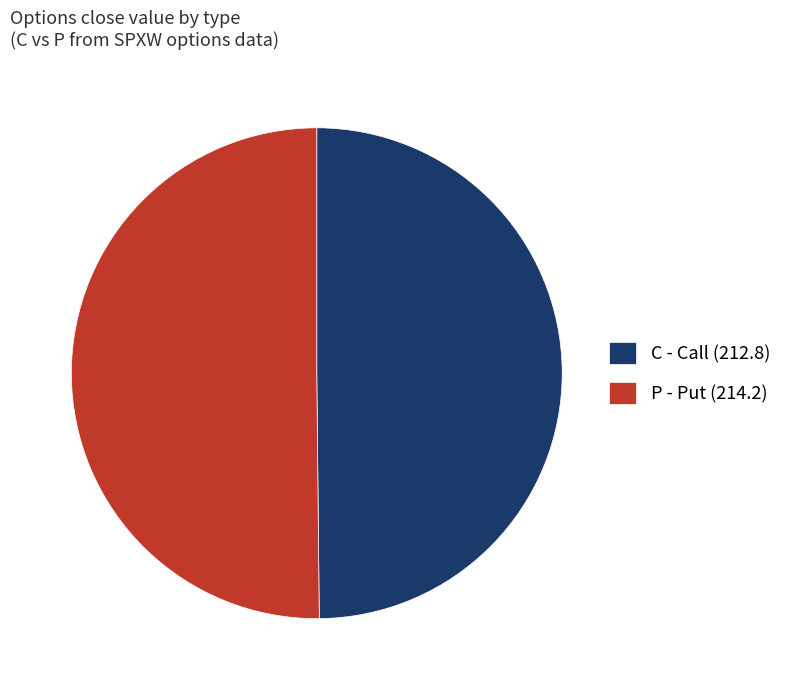

Approximately how many times larger is the value at C - Call (212.8) compared to P - Put (214.2)?

1.0